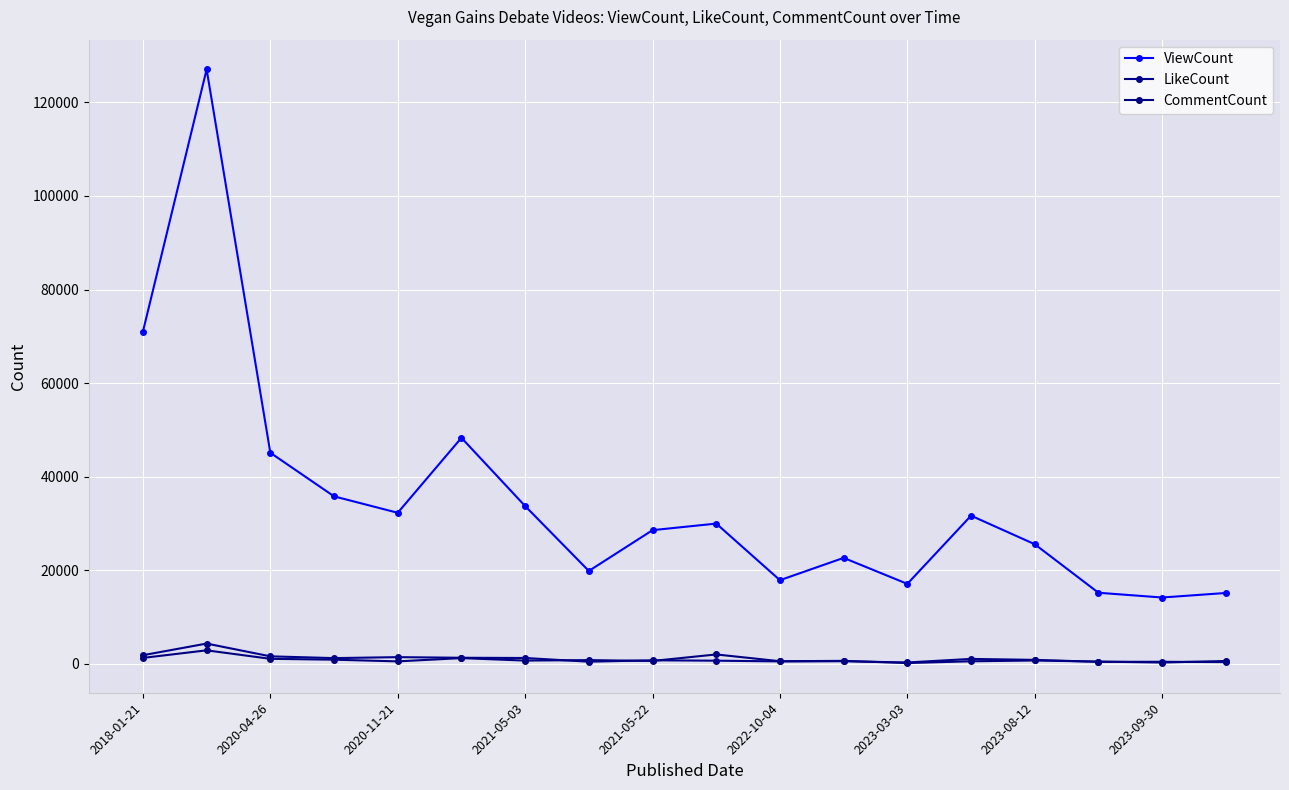

At how many categories does at least one series exceed 92209?

1